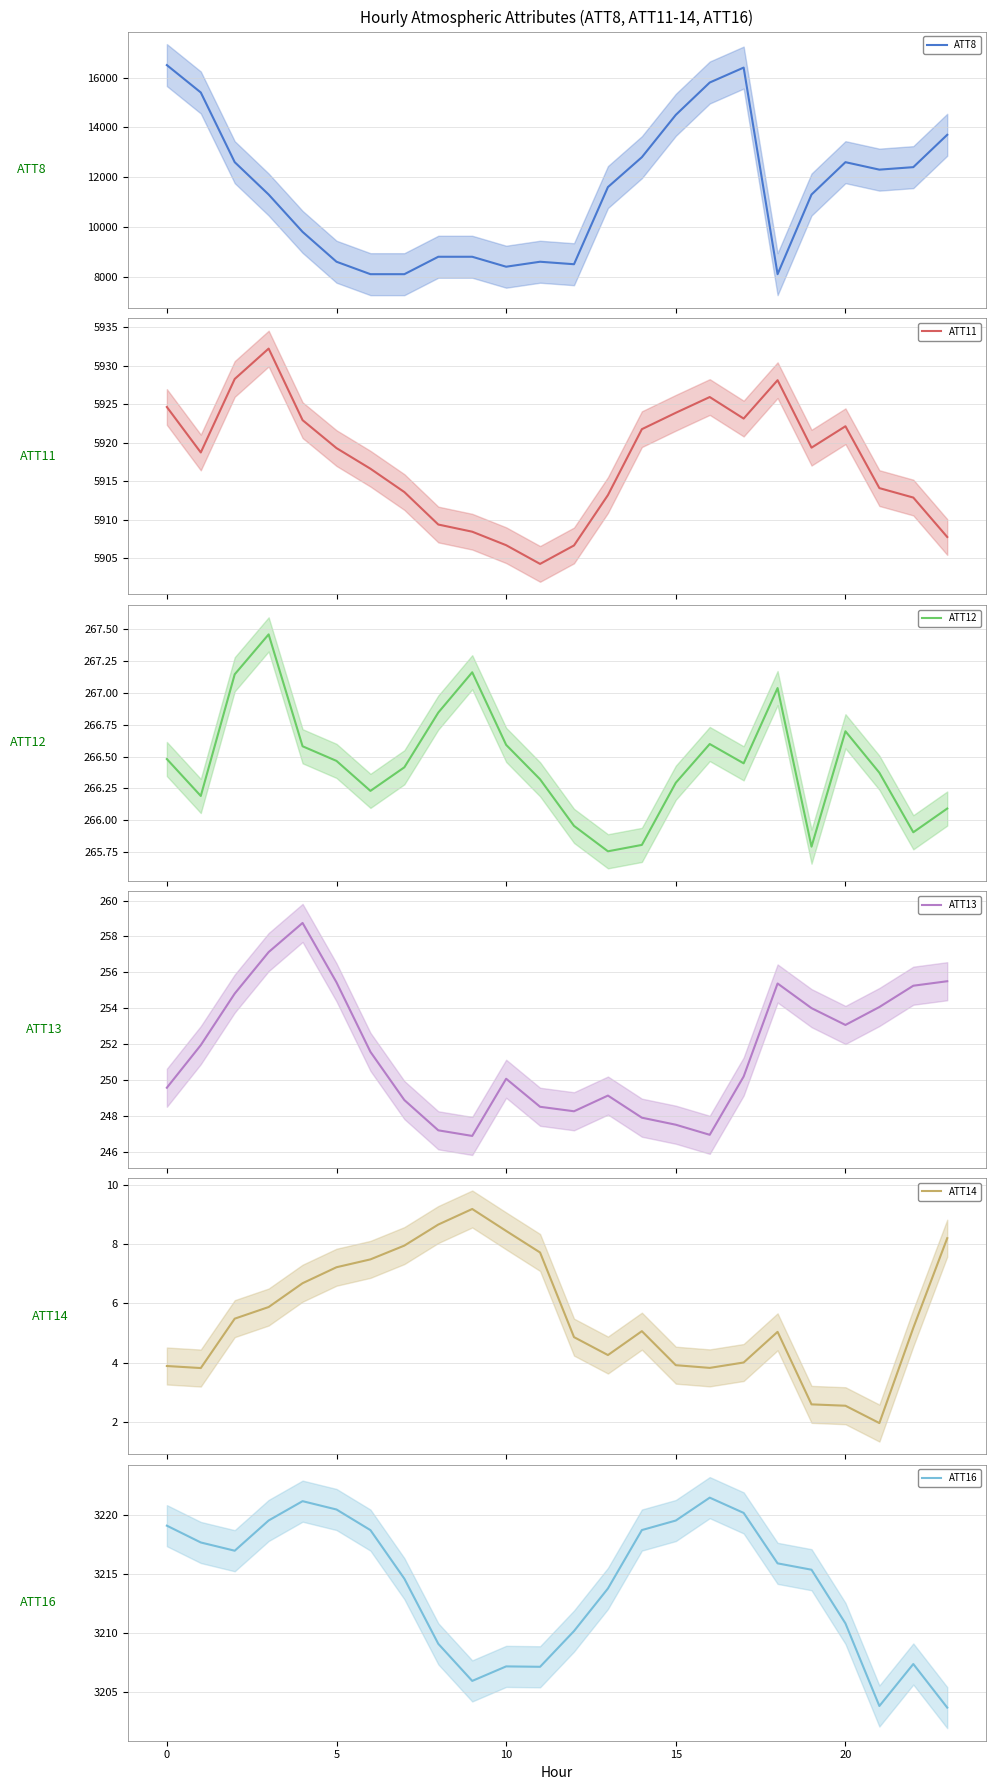

True or false: ATT11 and ATT16 intersect in this chart.

False